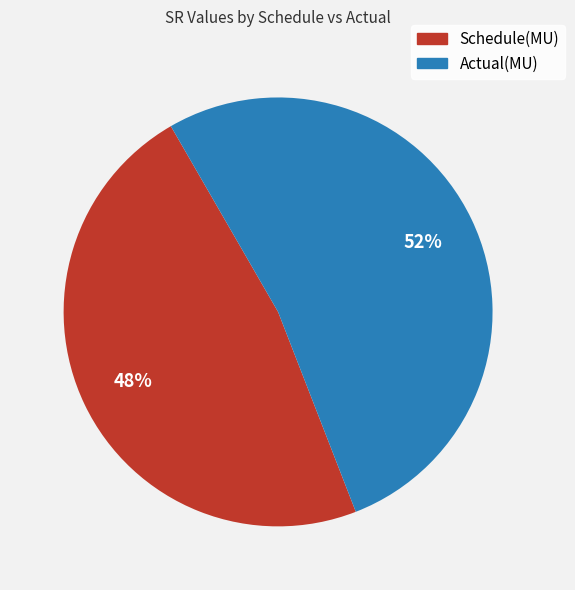

Does Schedule(MU) account for over 50% of the chart?

No